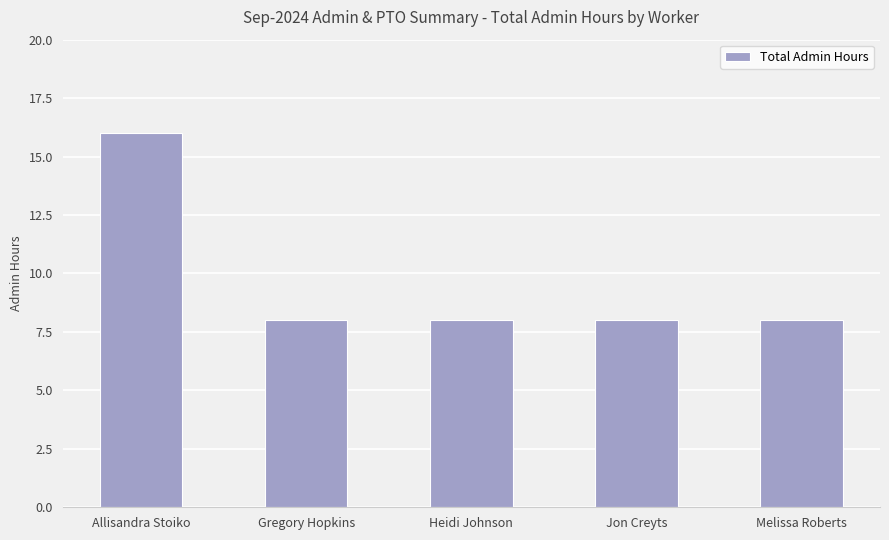

Between Melissa Roberts and Allisandra Stoiko, which is larger?

Allisandra Stoiko